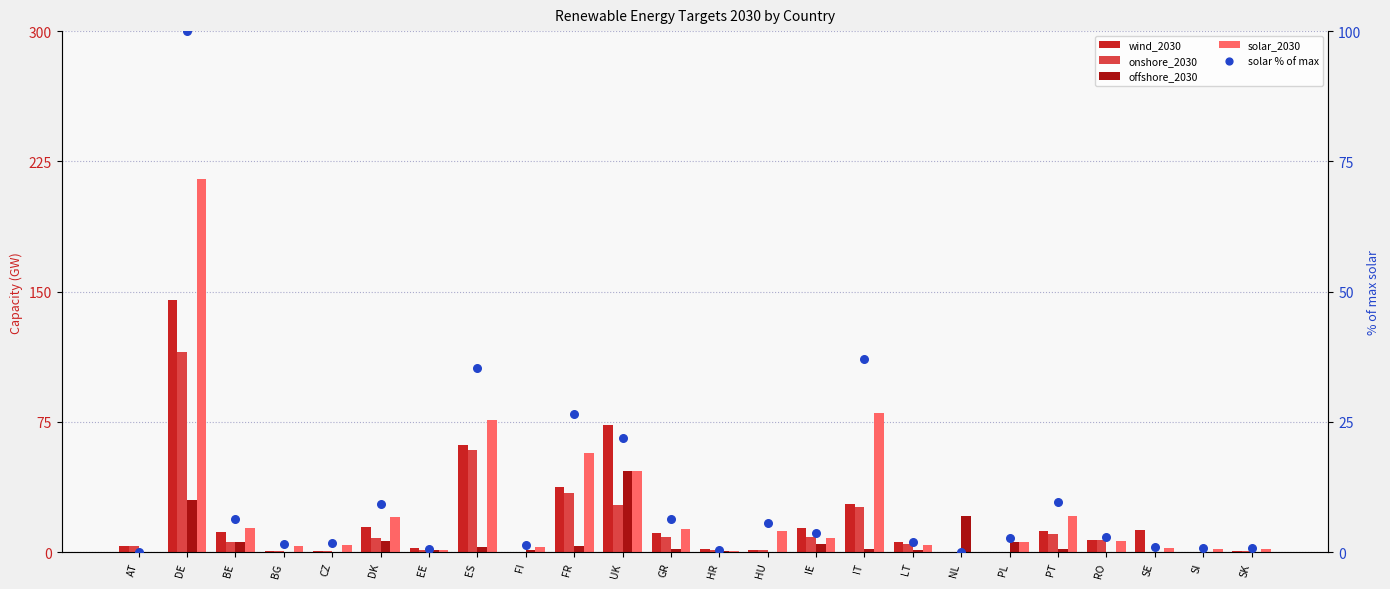

Is the value of offshore_2030 at UK greater than the value of onshore_2030 at DK?

Yes